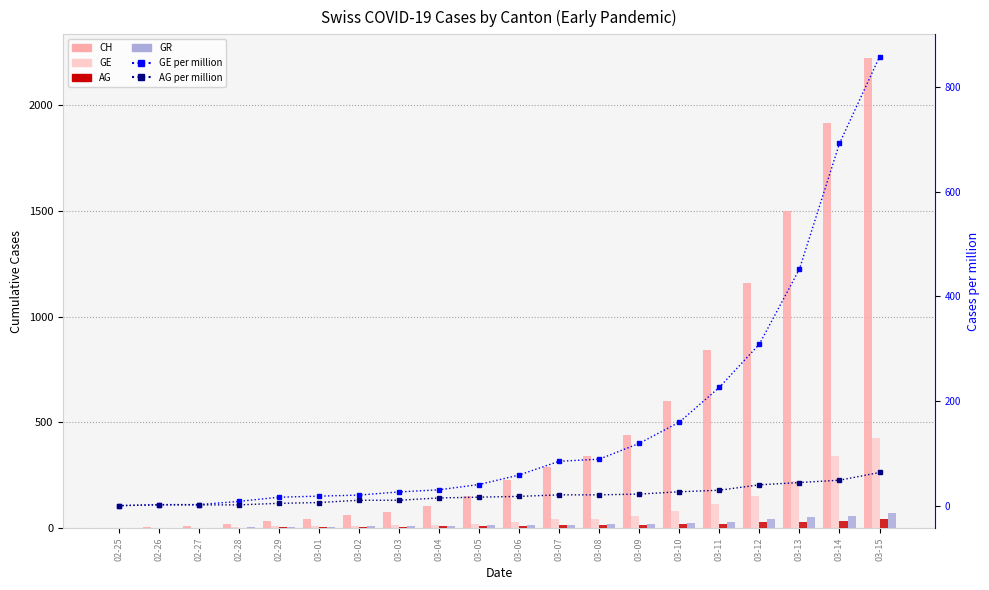

Reading right to left, what are all the values shown in this chart?

CH: 03-15=2224.0	03-14=1918.0	03-13=1498.0	03-12=1160.0	03-11=842.0	03-10=599.0	03-09=439.0	03-08=340.0	03-07=291.0	03-06=227.0	03-05=150.0	03-04=104.0	03-03=74.0	03-02=60.0	03-01=41.0	02-29=33.0	02-28=20.0	02-27=10.0	02-26=5.0	02-25=0.0
GE: 03-15=425.0	03-14=343.0	03-13=224.0	03-12=153.0	03-11=112.0	03-10=79.0	03-09=59.0	03-08=44.0	03-07=42.0	03-06=29.0	03-05=20.0	03-04=15.0	03-03=13.0	03-02=10.0	03-01=9.0	02-29=8.0	02-28=4.0	02-27=1.0	02-26=1.0	02-25=0.0
AG: 03-15=43.0	03-14=33.0	03-13=30.0	03-12=27.0	03-11=20.0	03-10=18.0	03-09=15.0	03-08=14.0	03-07=14.0	03-06=12.0	03-05=11.0	03-04=10.0	03-03=7.0	03-02=7.0	03-01=4.0	02-29=3.0	02-28=1.0	02-27=1.0	02-26=1.0	02-25=0.0
GR: 03-15=71.0	03-14=56.0	03-13=53.0	03-12=43.0	03-11=31.0	03-10=22.0	03-09=18.0	03-08=18.0	03-07=17.0	03-06=16.0	03-05=14.0	03-04=12.0	03-03=9.0	03-02=9.0	03-01=6.0	02-29=6.0	02-28=6.0	02-27=2.0	02-26=2.0	02-25=0.0
GE per million: 03-15=858.2	03-14=692.6	03-13=452.3	03-12=308.9	03-11=226.1	03-10=159.6	03-09=119.1	03-08=88.8	03-07=84.8	03-06=58.6	03-05=40.4	03-04=30.3	03-03=26.2	03-02=20.2	03-01=18.2	02-29=16.1	02-28=8.1	02-27=2.0	02-26=2.0	02-25=0.0
AG per million: 03-15=63.4	03-14=48.7	03-13=44.2	03-12=39.8	03-11=29.5	03-10=26.5	03-09=22.1	03-08=20.6	03-07=20.6	03-06=17.7	03-05=16.2	03-04=14.7	03-03=10.3	03-02=10.3	03-01=5.9	02-29=4.4	02-28=1.5	02-27=1.5	02-26=1.5	02-25=0.0